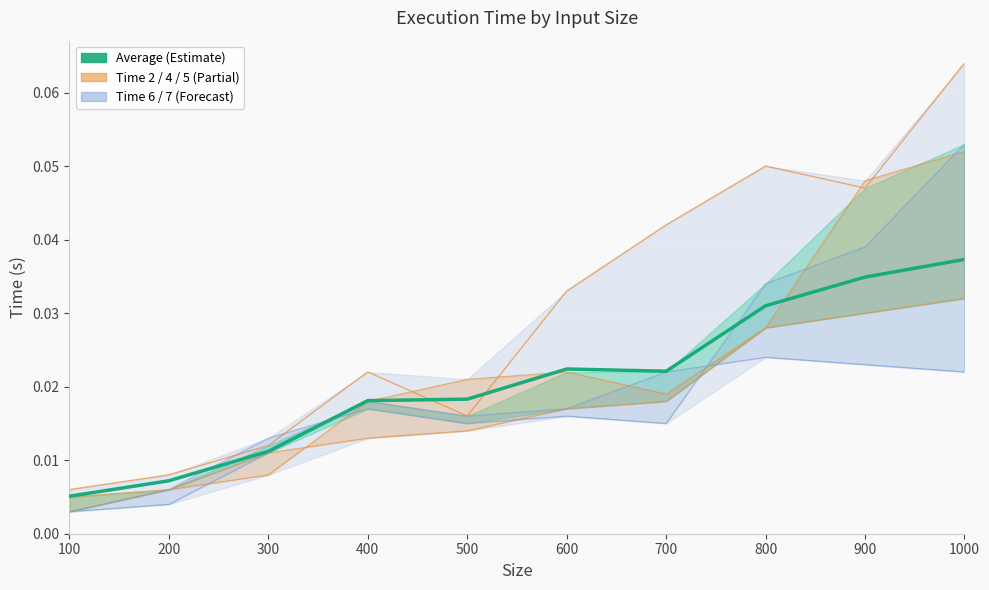

True or false: Time 6 has more than 1 interior local peaks.

True